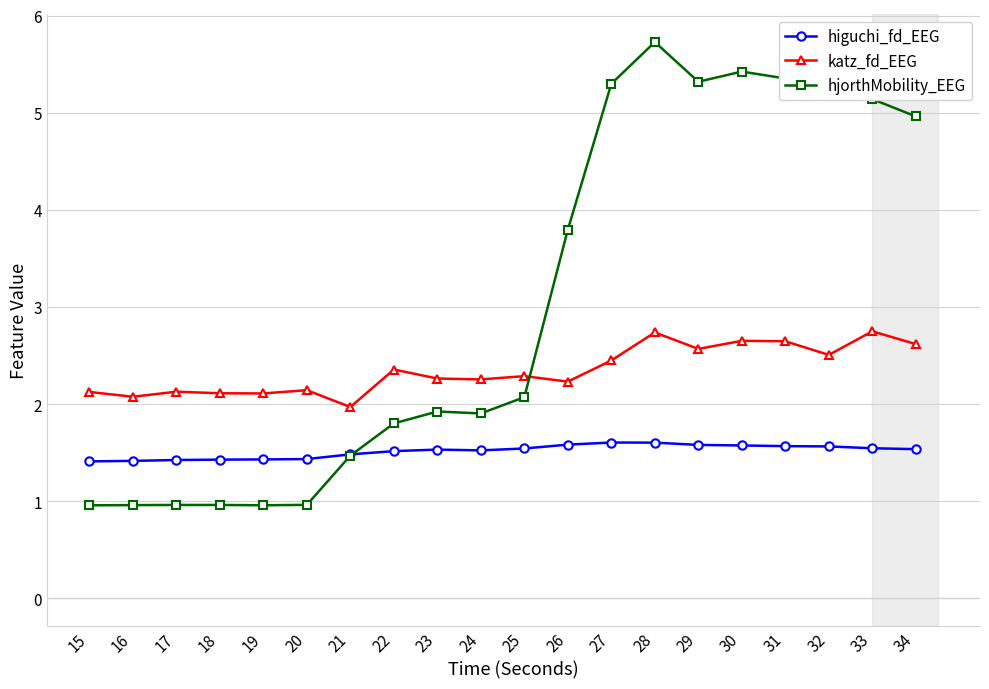

Is the value of higuchi_fd_EEG at 20 greater than the value of hjorthMobility_EEG at 26?

No